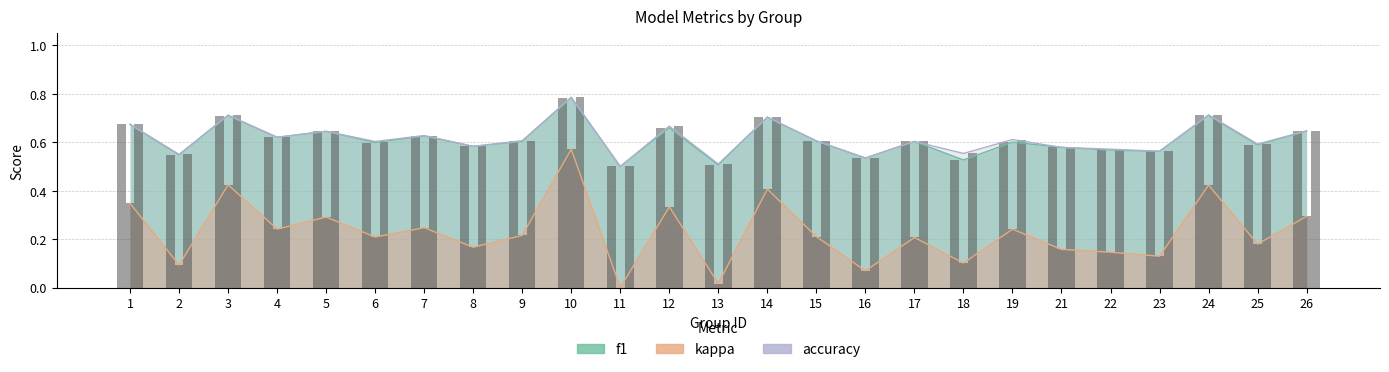

True or false: f1 has a value of 0.5 at 13.

True